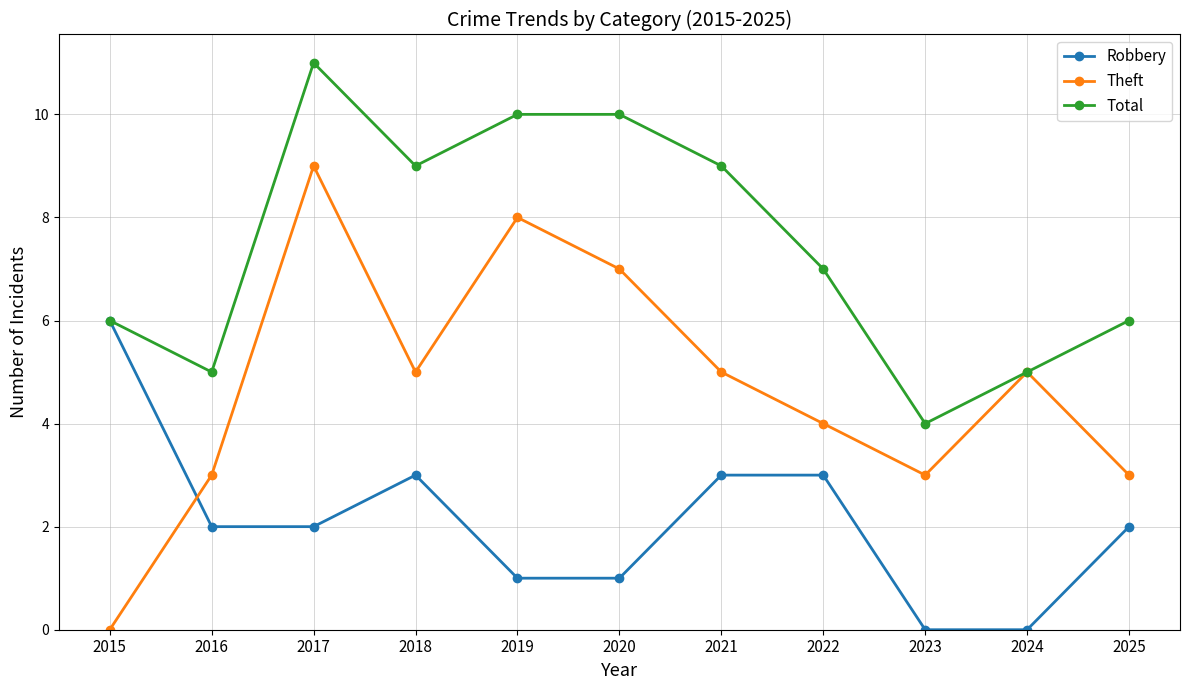

What is the average value of the Total series?

7